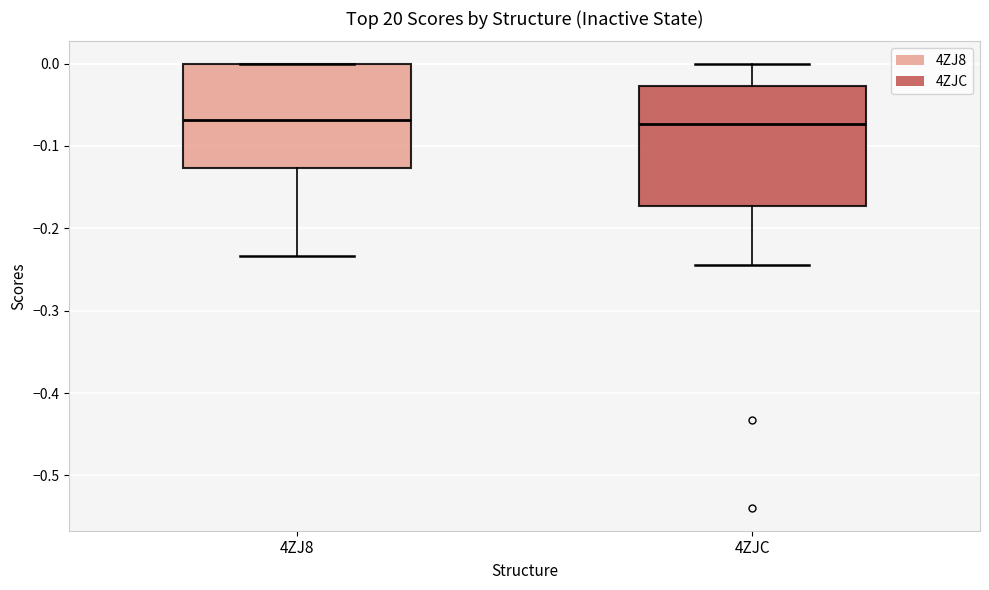

Where does the upper whisker of the box for 4ZJC end on the y-axis? The values are not printed on the chart, so give them approximately, as read against the axis.

0.00